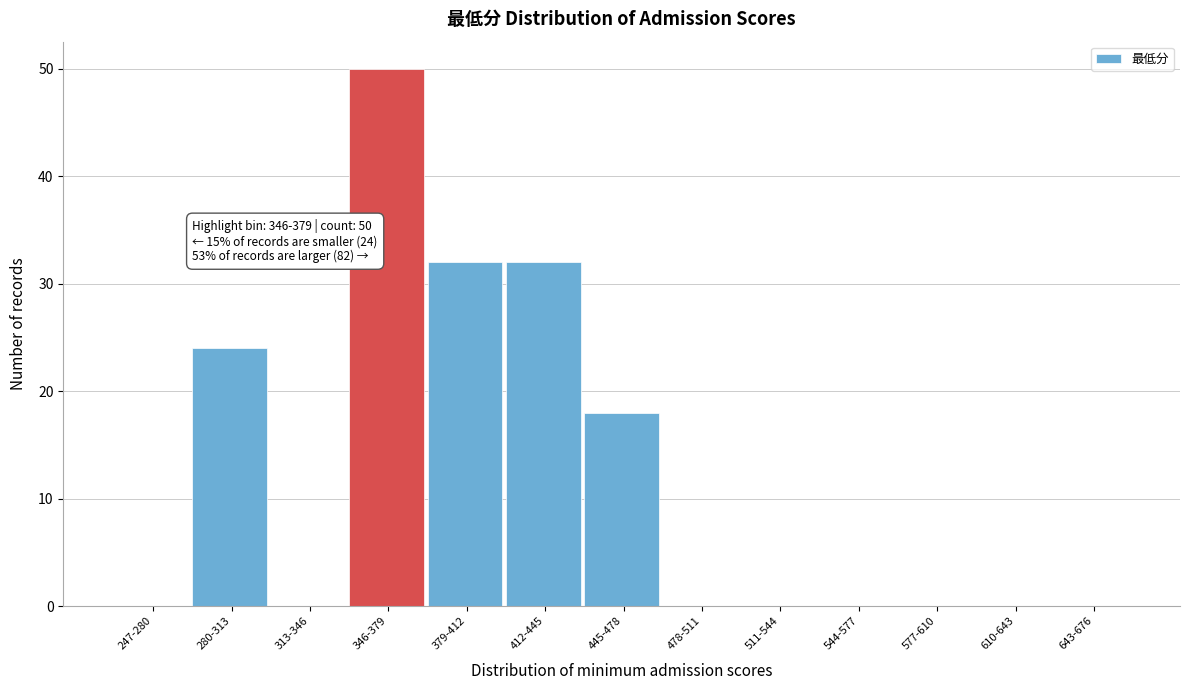

What is the change in value from 280-313 to 445-478?

-6